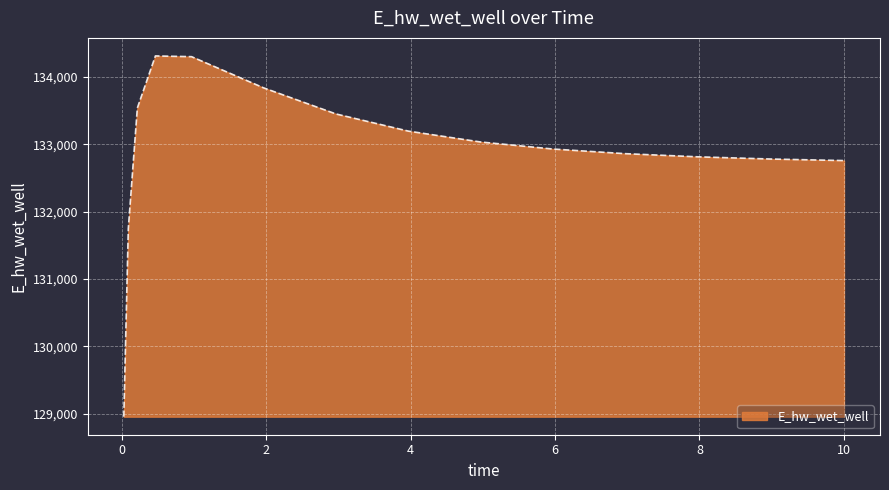

How many lines are shown in the chart?

1